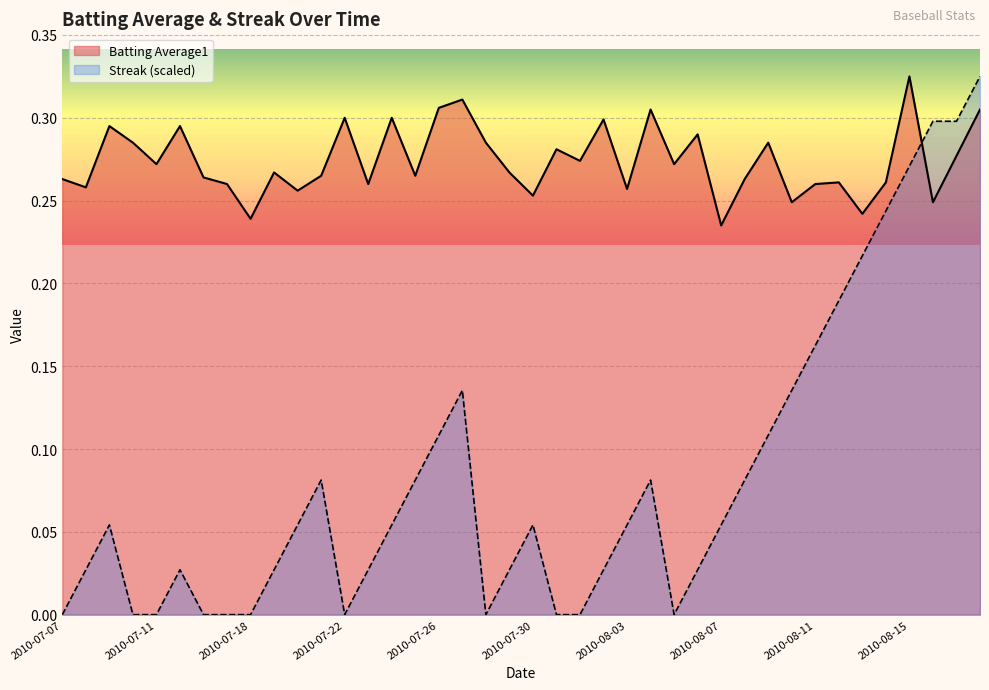

The Streak series shows 0.0 at 2010-07-18. True or false?

True